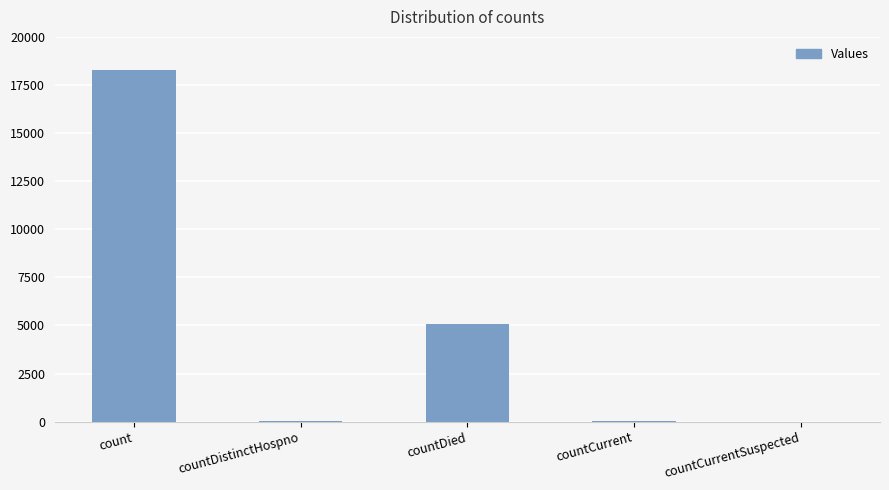

The chart shows a value of 5063 at countDied. True or false?

True